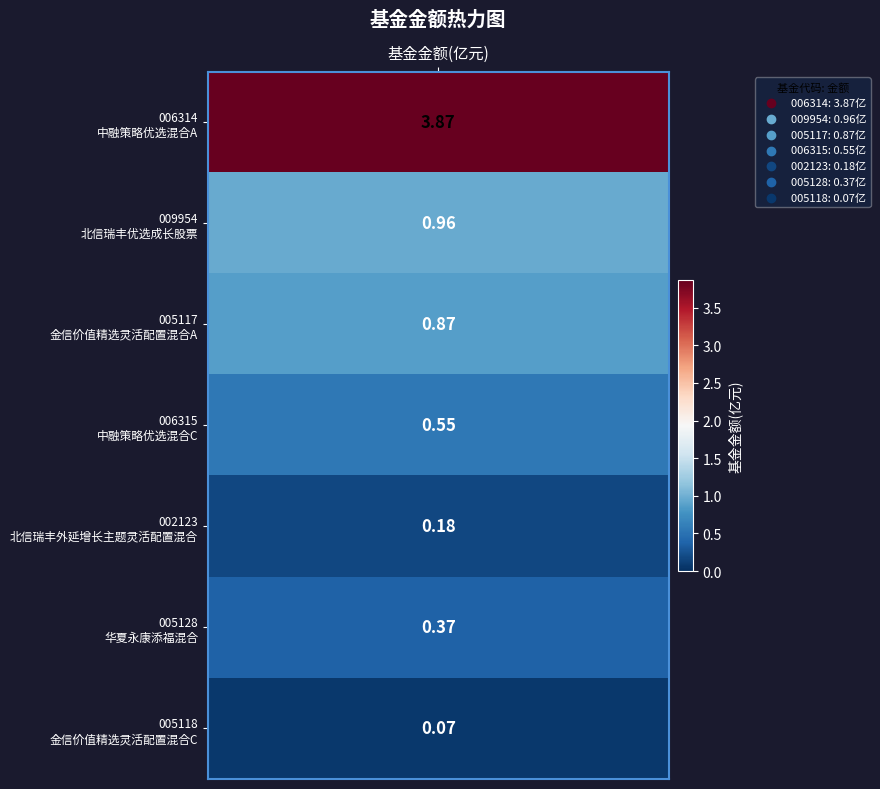

At which category does the chart reach its minimum across all series?

6